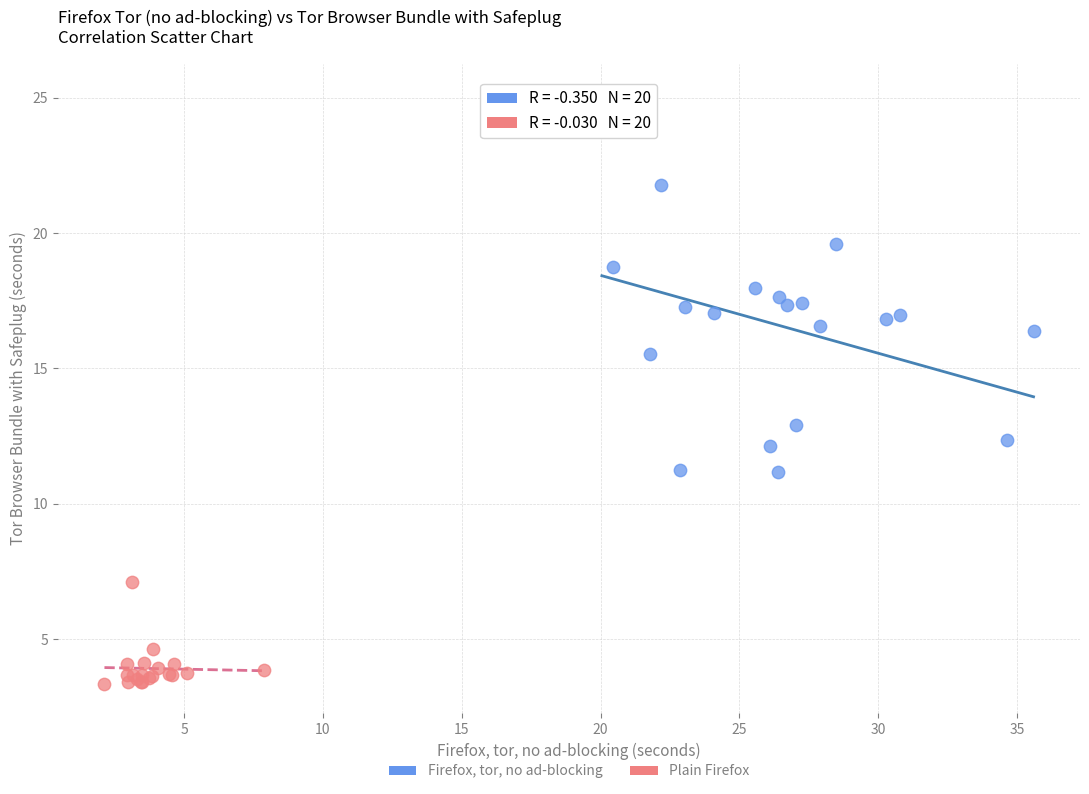

Which series contains the lowest Y value?

Plain Firefox